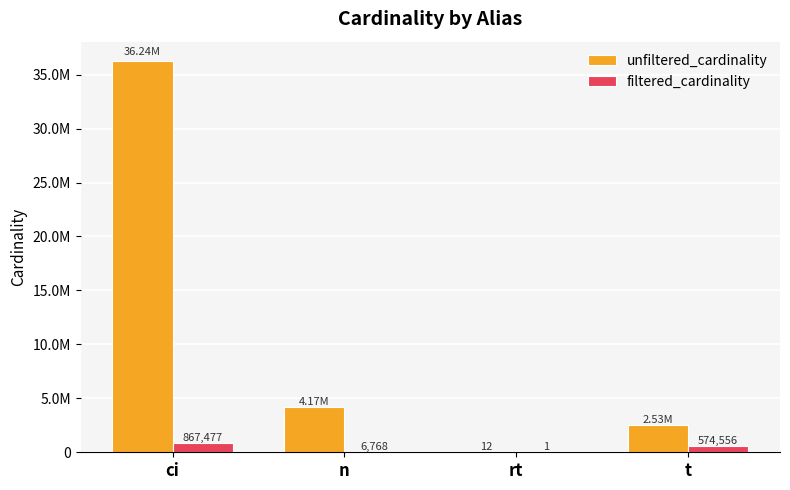

Where does the filtered_cardinality series first go above 574556?

ci